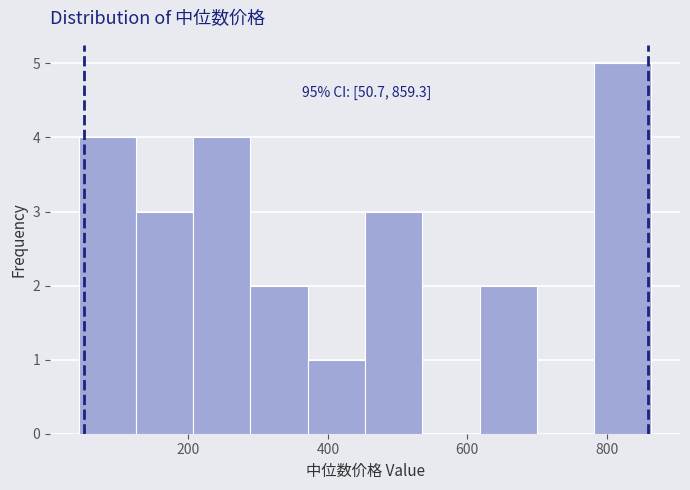

Over which range of the x-axis is the bar tallest?

780 to 860